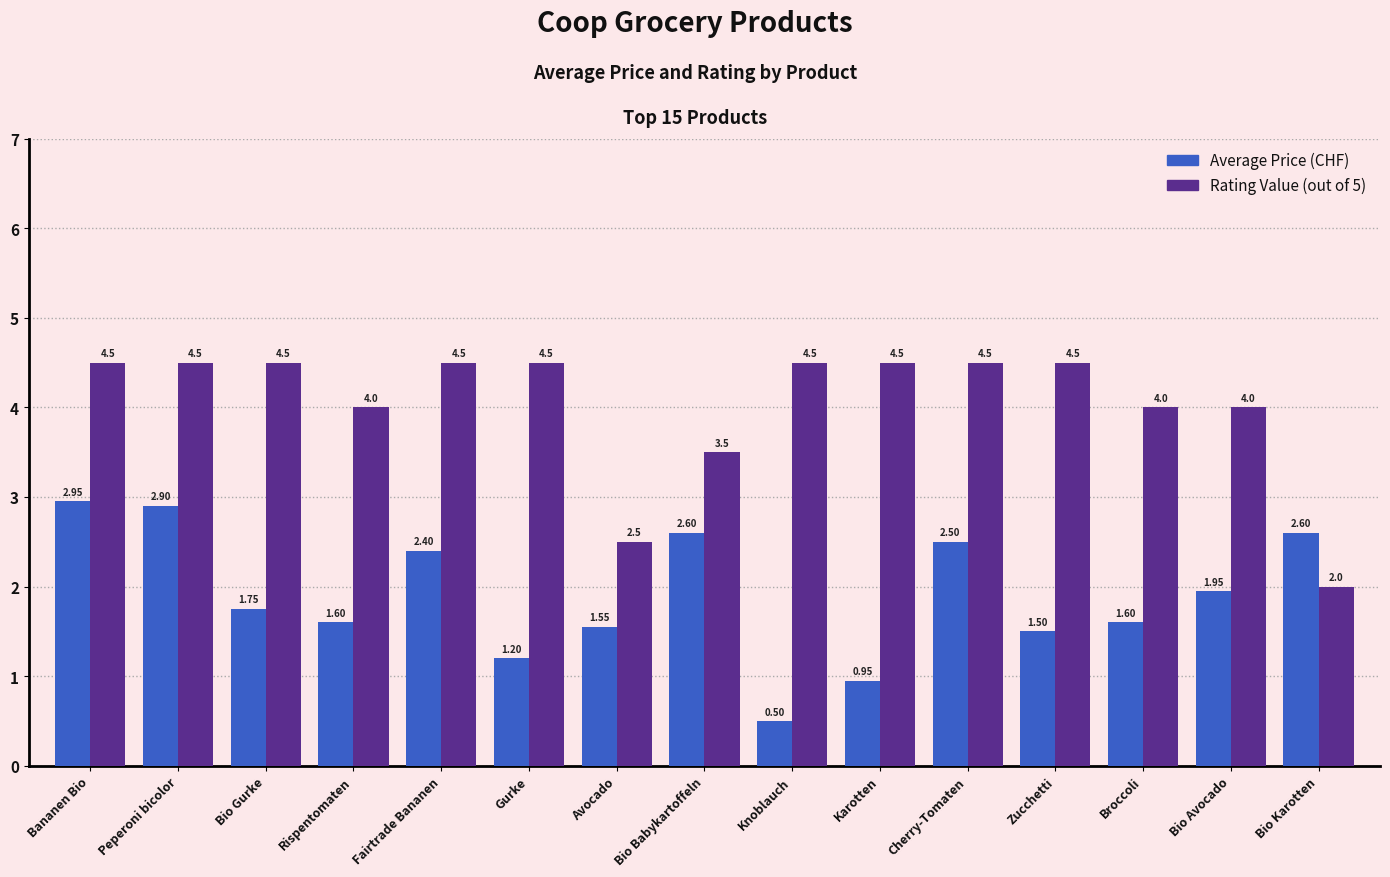

What is the spread (max minus min) of values at Gurke?

3.3